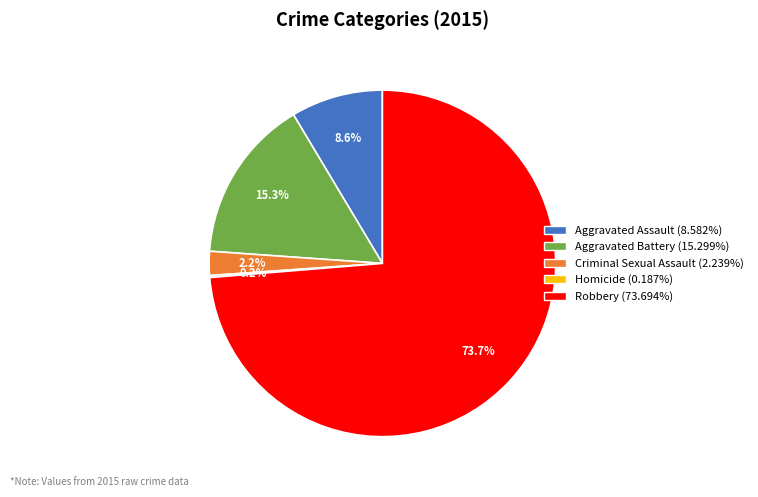

Does any single category account for the majority?

Yes